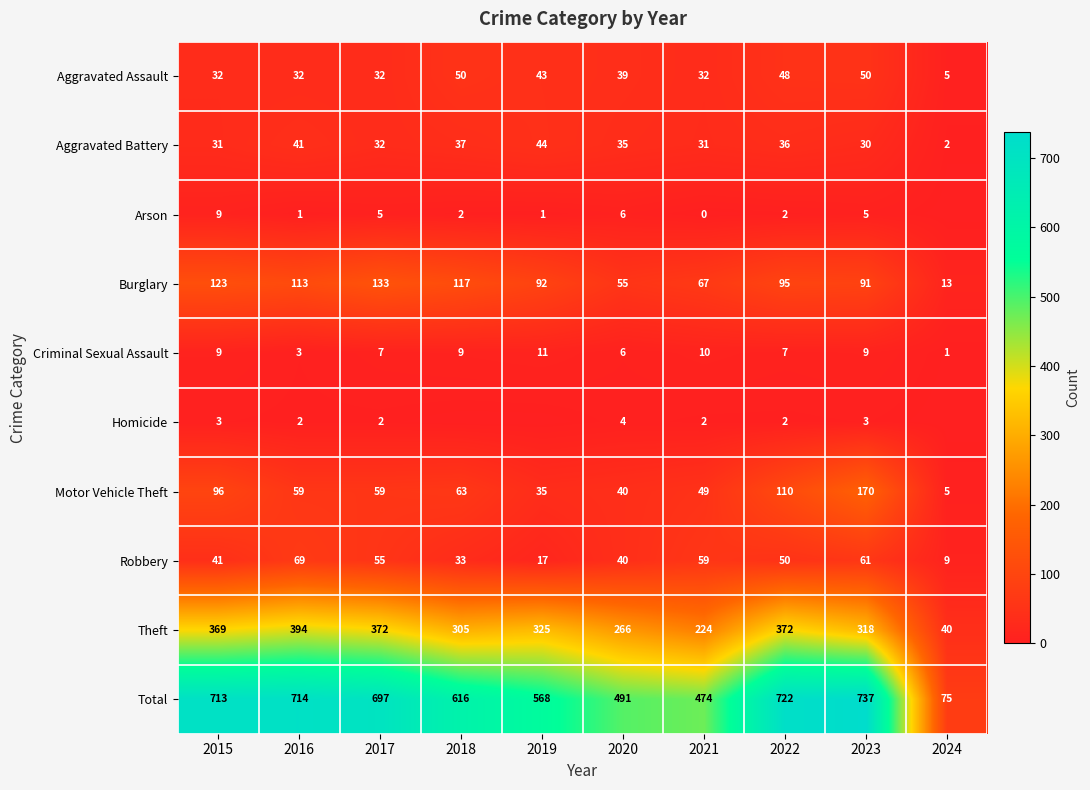

What is the difference between the maximum and minimum values in the Aggravated Battery series?

42